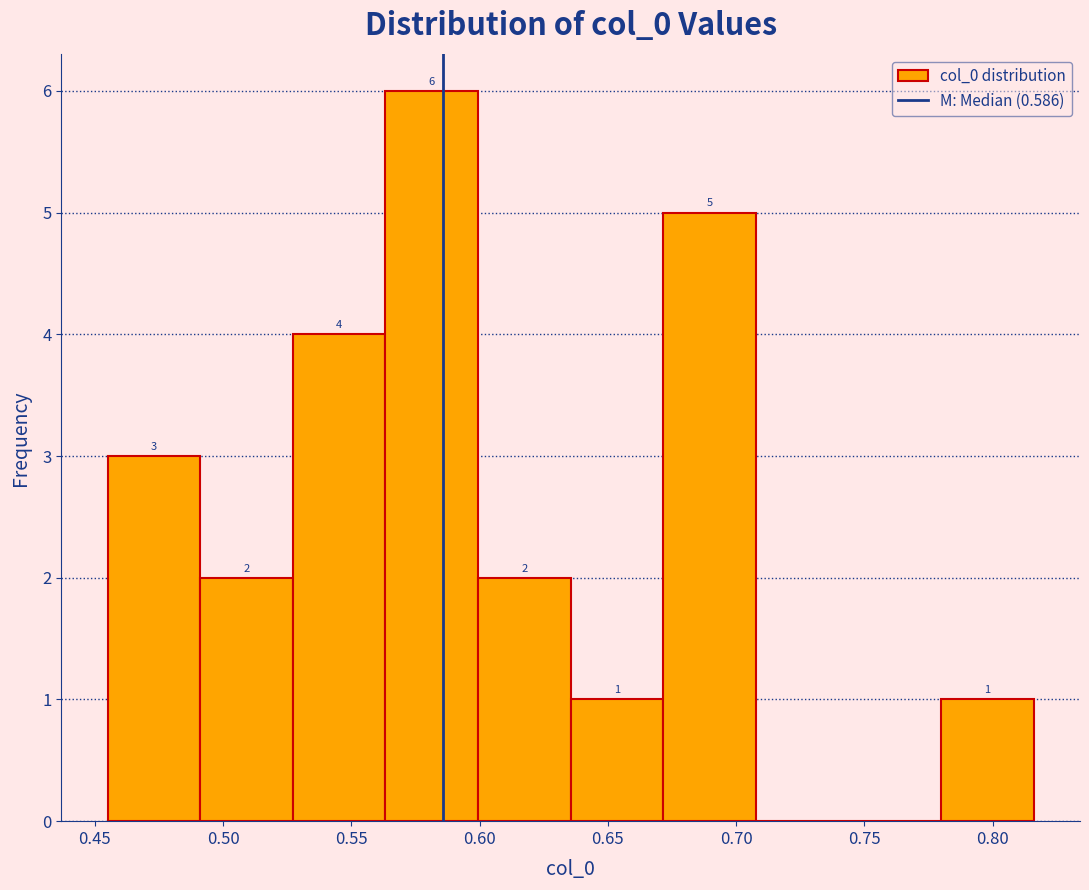

Over which range of the x-axis is the bar tallest?

0.565 to 0.600